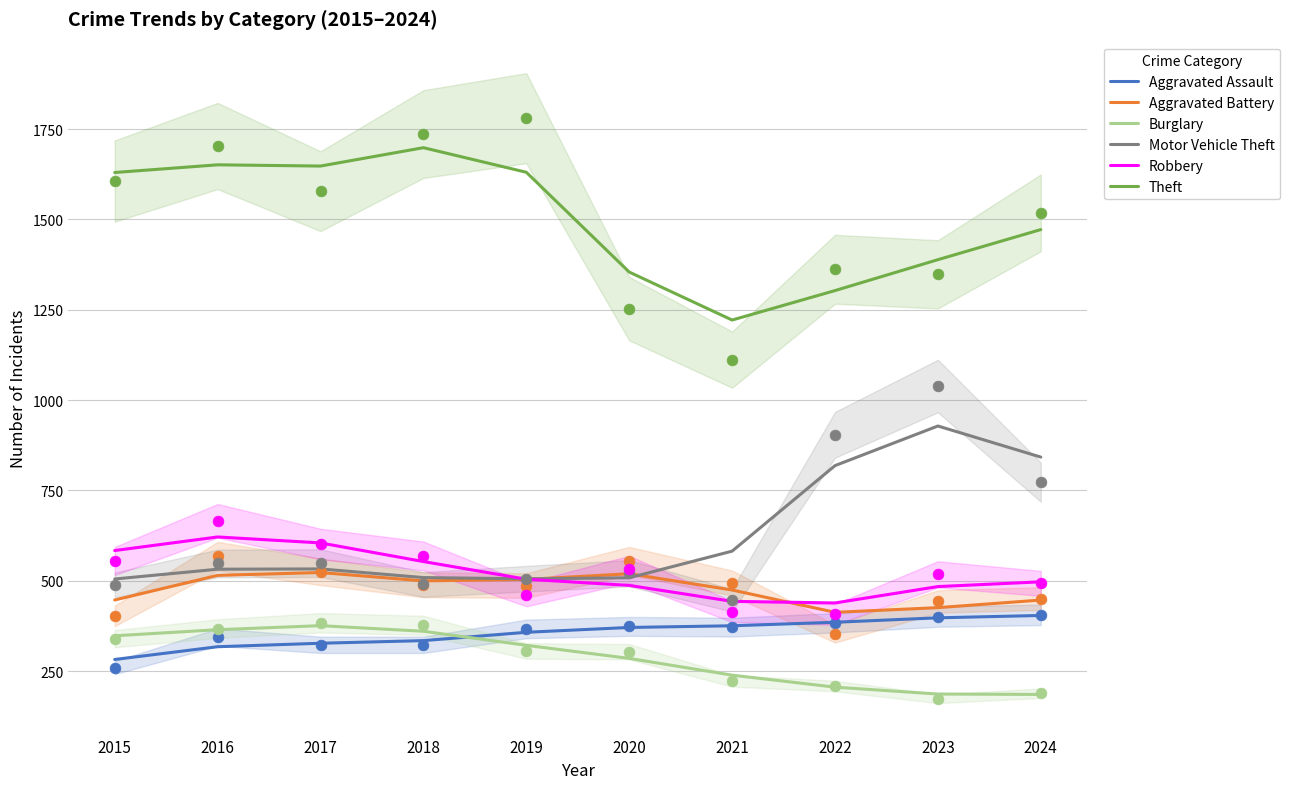

What is the total value across all series at 2020?

3526.2